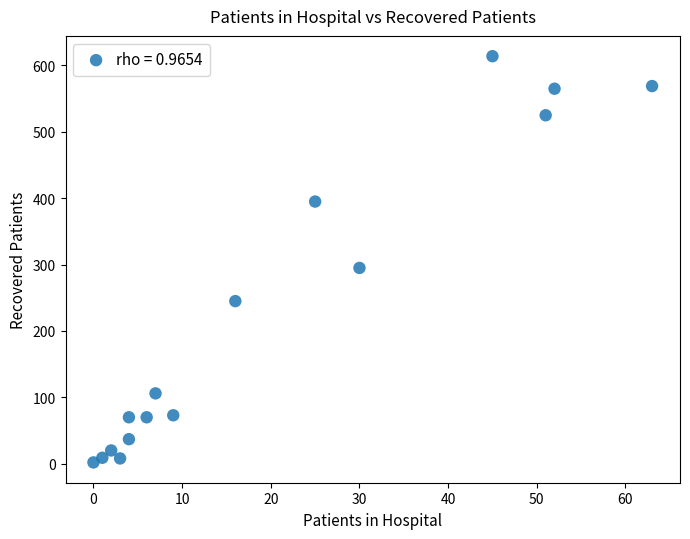

What is the range of X values (max minus min)?

63